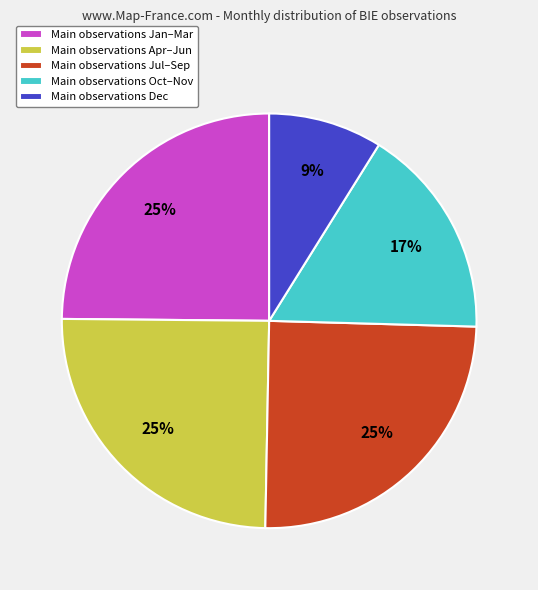

What is the smallest slice in the pie chart?

Main observations Dec